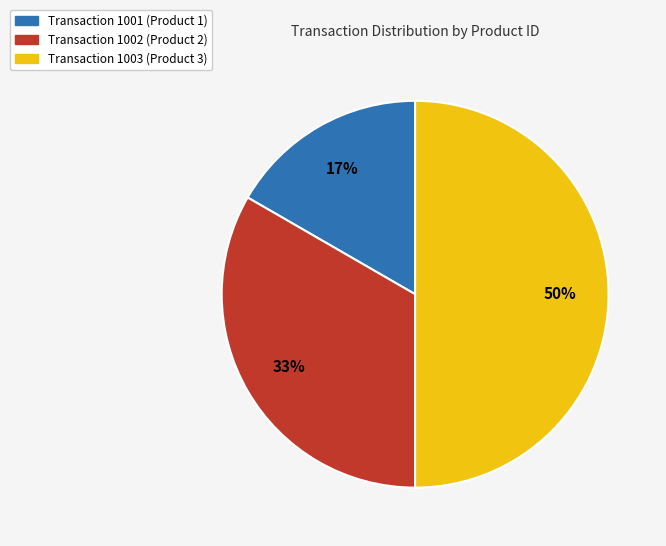

To the nearest percent, what is the average slice percentage?

33%